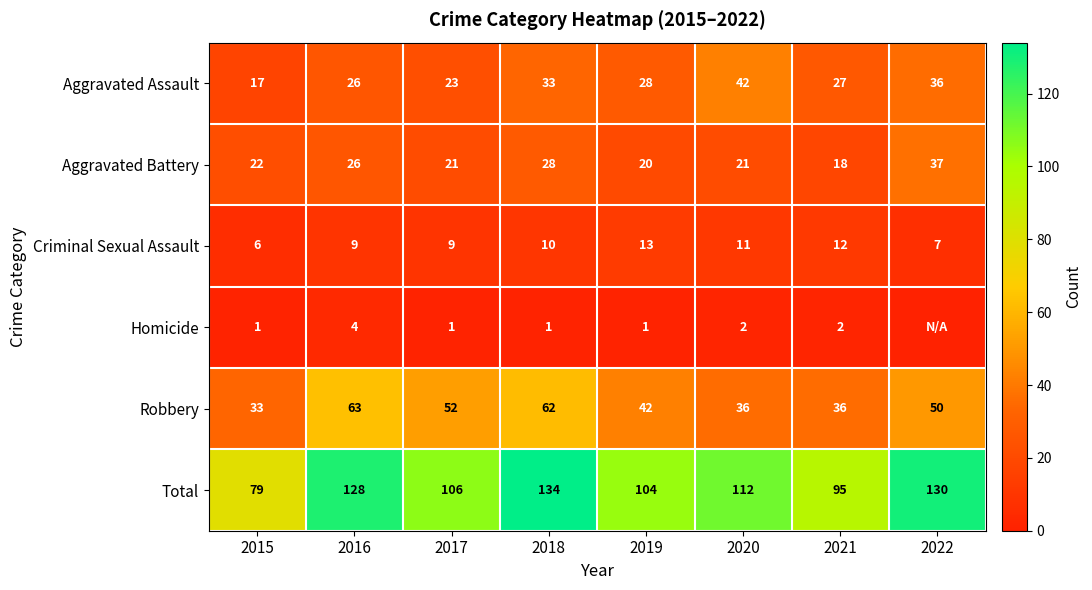

Rank the series at 2019 from lowest to highest value.

Homicide, Criminal Sexual Assault, Aggravated Battery, Aggravated Assault, Robbery, Total